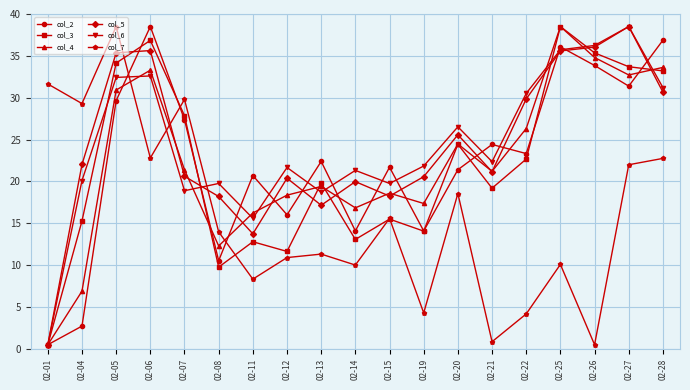

Between 02-05 and 02-13, which series saw the biggest shift?

col_7